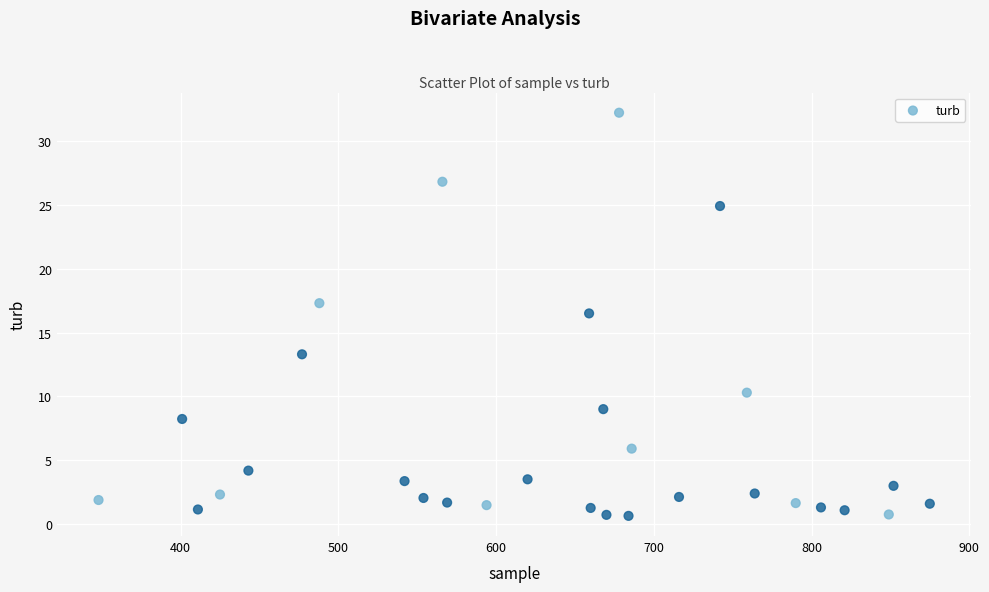

What Y value in the scatter plot is closest to 16?

16.5